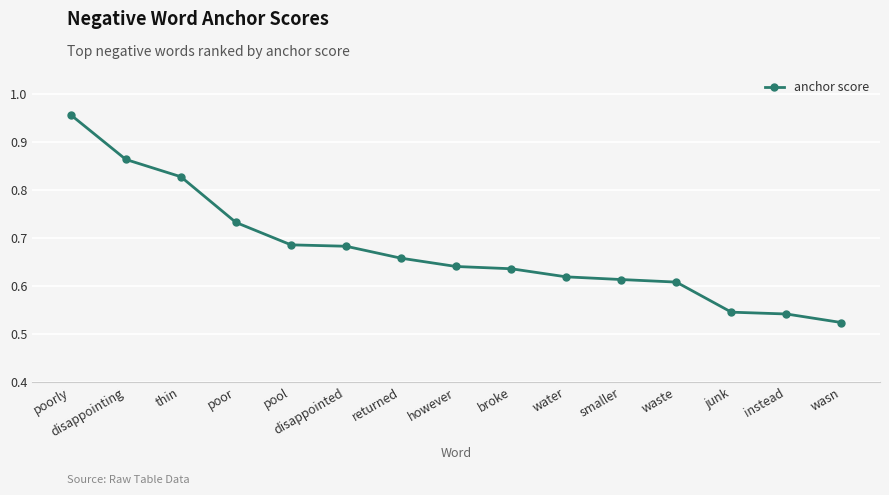

What is the sum of all values?

10.1